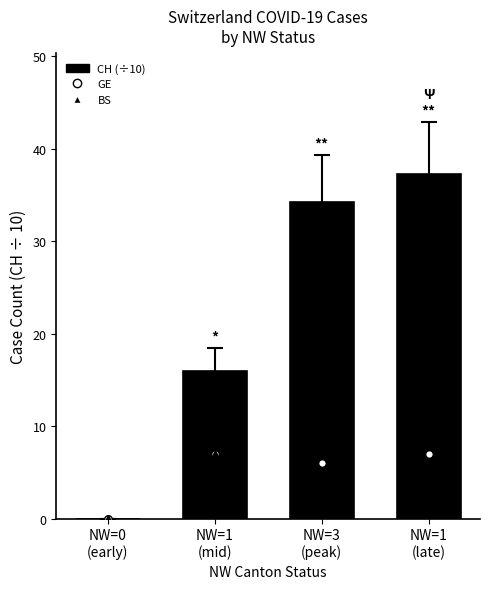

Is the value of GE at NW=3
(peak) greater than the value of BS at NW=0
(early)?

Yes